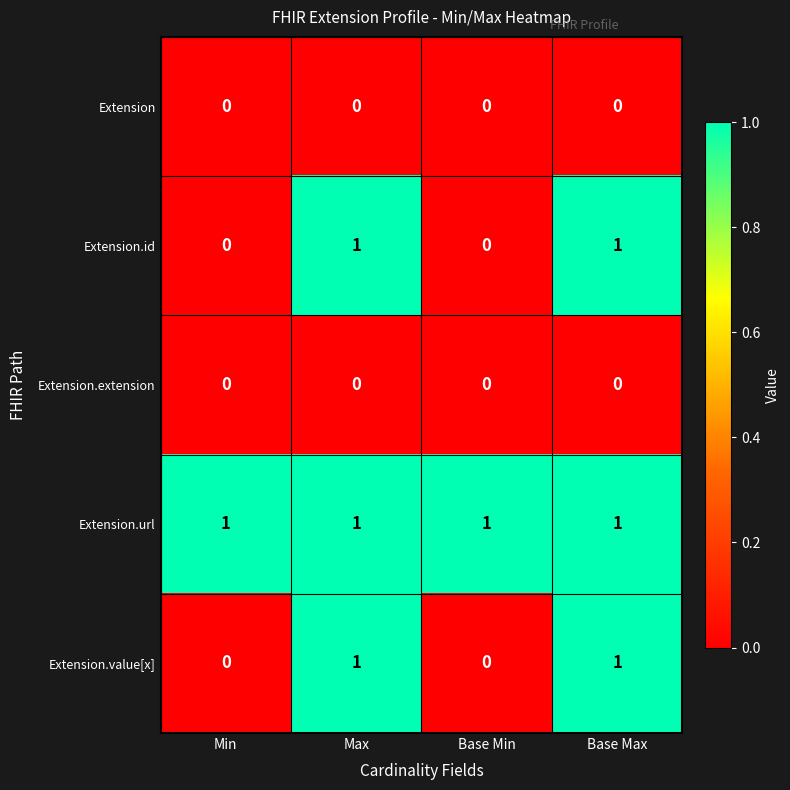

Which series has the largest total across all categories?

Extension.url